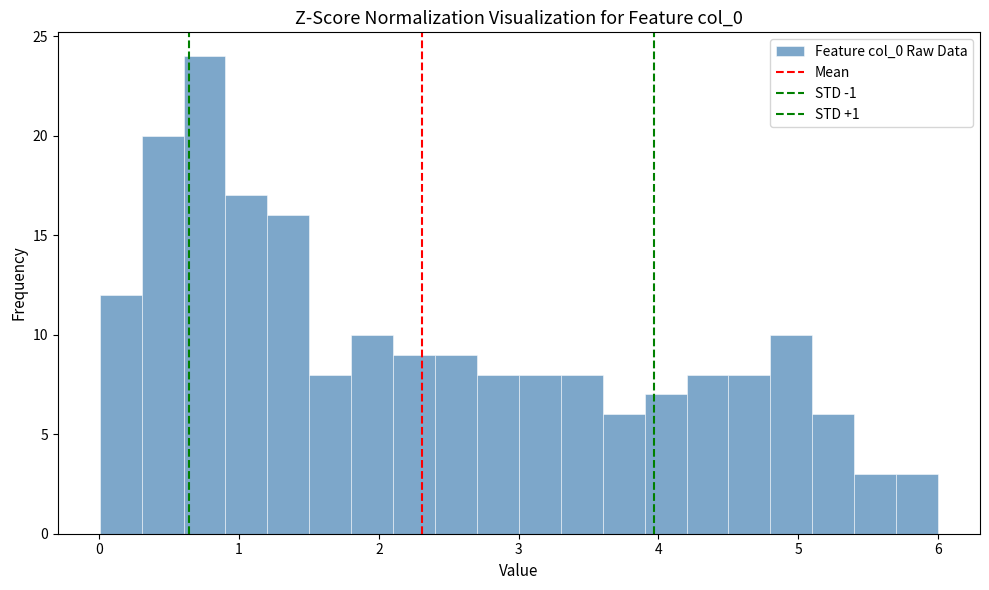

Read against the x-axis, roughly where is the centre of the tallest bar?

0.8